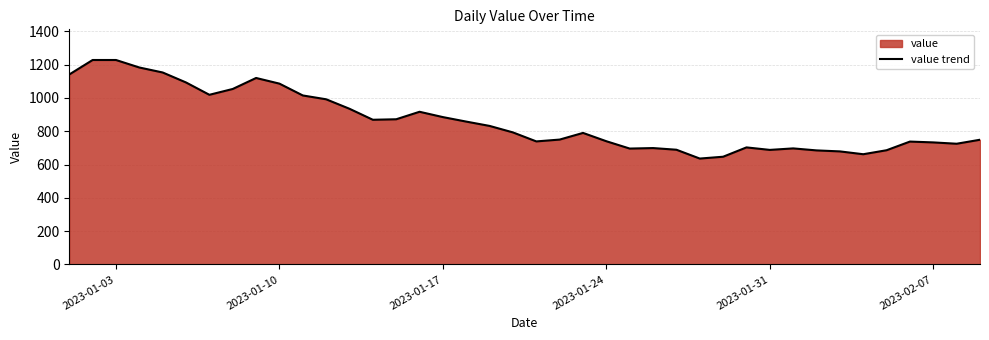

What is the change in value from 2023-01-24 to 2023-02-07?

-7